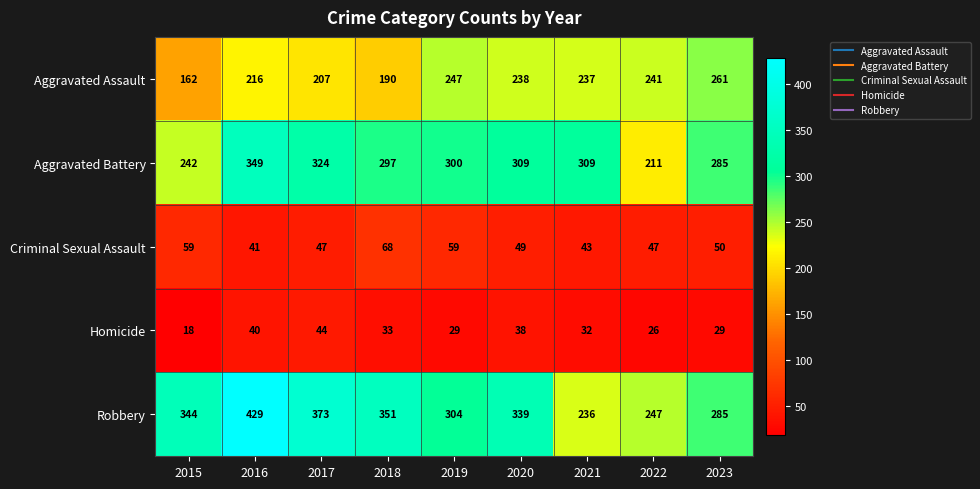

Rank the categories by Robbery value from lowest to highest.

2021, 2022, 2023, 2019, 2020, 2015, 2018, 2017, 2016